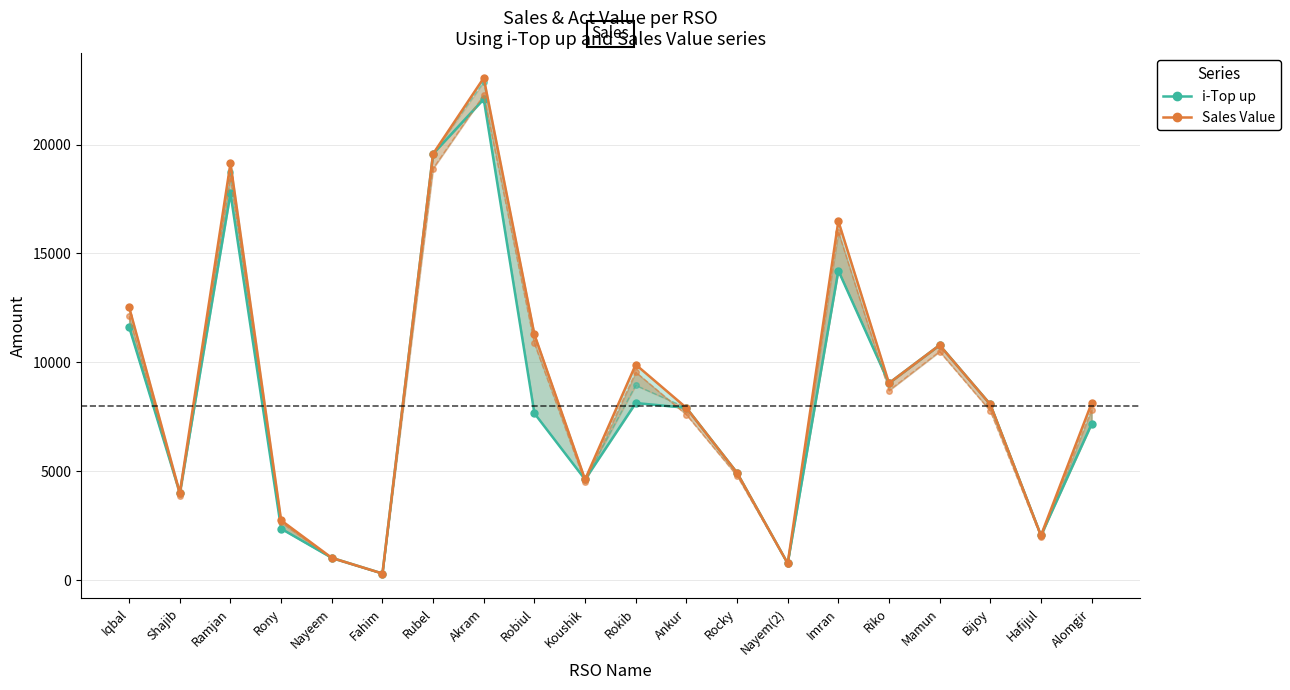

Where is the first local minimum for i-Top up / Top up&card Sell?

Shajib